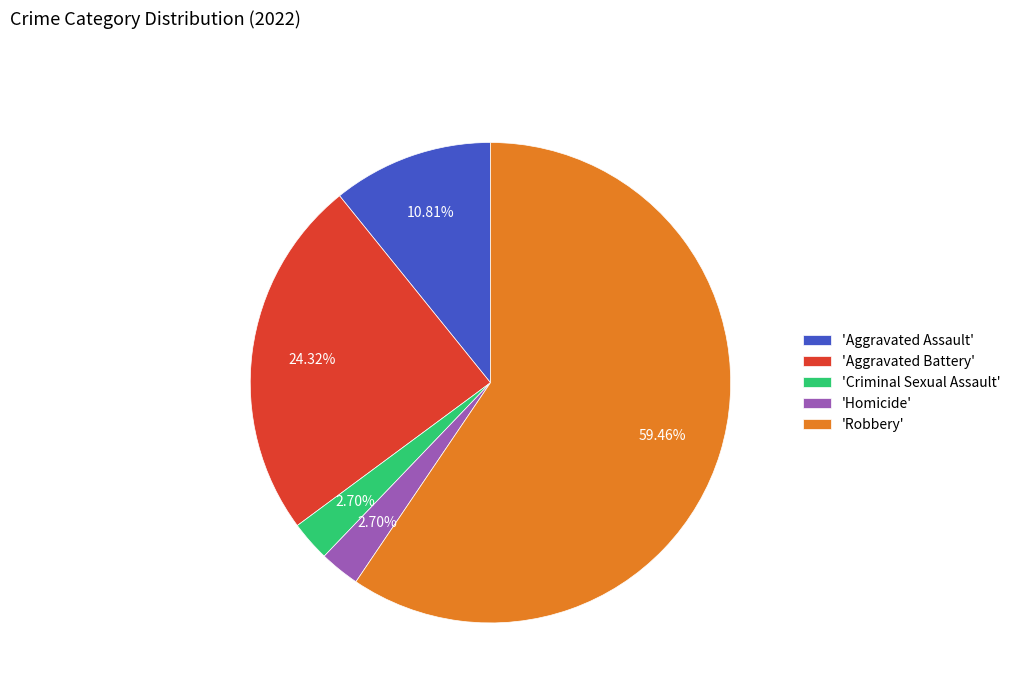

Which slice represents more than half of the pie?

'Robbery'